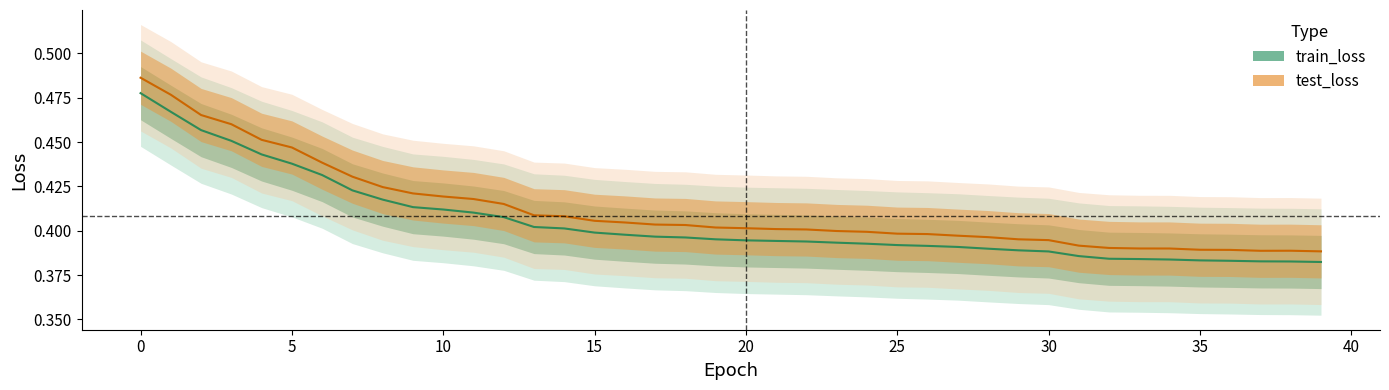

Reading left to right, extract all data points from this chart.

train_loss: 0.5	0.5	0.5	0.5	0.4	0.4	0.4	0.4	0.4	0.4	0.4	0.4	0.4	0.4	0.4	0.4	0.4	0.4	0.4	0.4	0.4	0.4	0.4	0.4	0.4	0.4	0.4	0.4	0.4	0.4	0.4	0.4	0.4	0.4	0.4	0.4	0.4	0.4	0.4	0.4
test_loss: 0.5	0.5	0.5	0.5	0.5	0.4	0.4	0.4	0.4	0.4	0.4	0.4	0.4	0.4	0.4	0.4	0.4	0.4	0.4	0.4	0.4	0.4	0.4	0.4	0.4	0.4	0.4	0.4	0.4	0.4	0.4	0.4	0.4	0.4	0.4	0.4	0.4	0.4	0.4	0.4